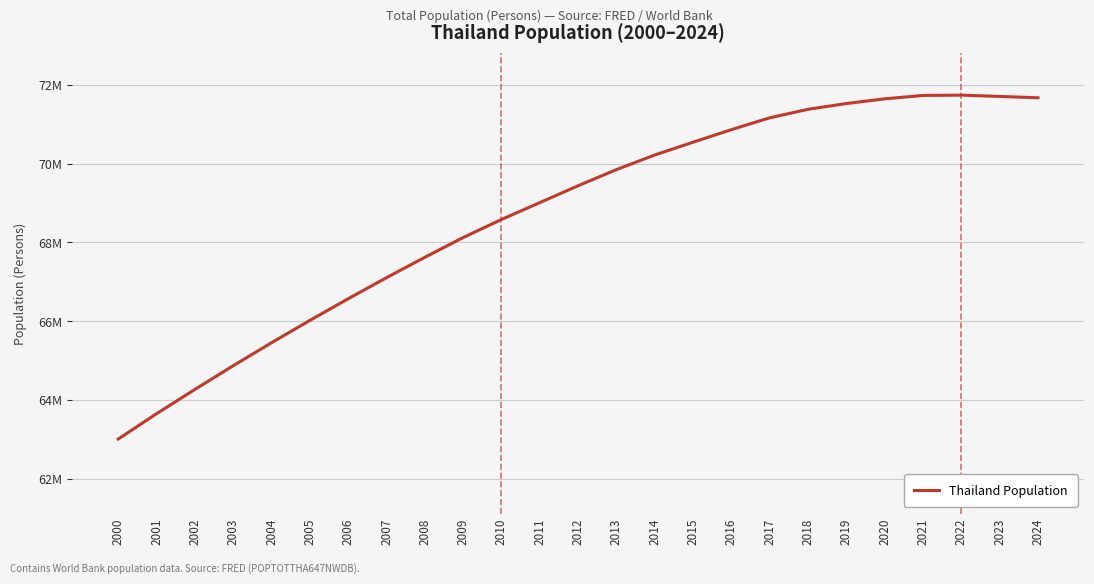

Does the chart display data point markers on the line(s)?

No